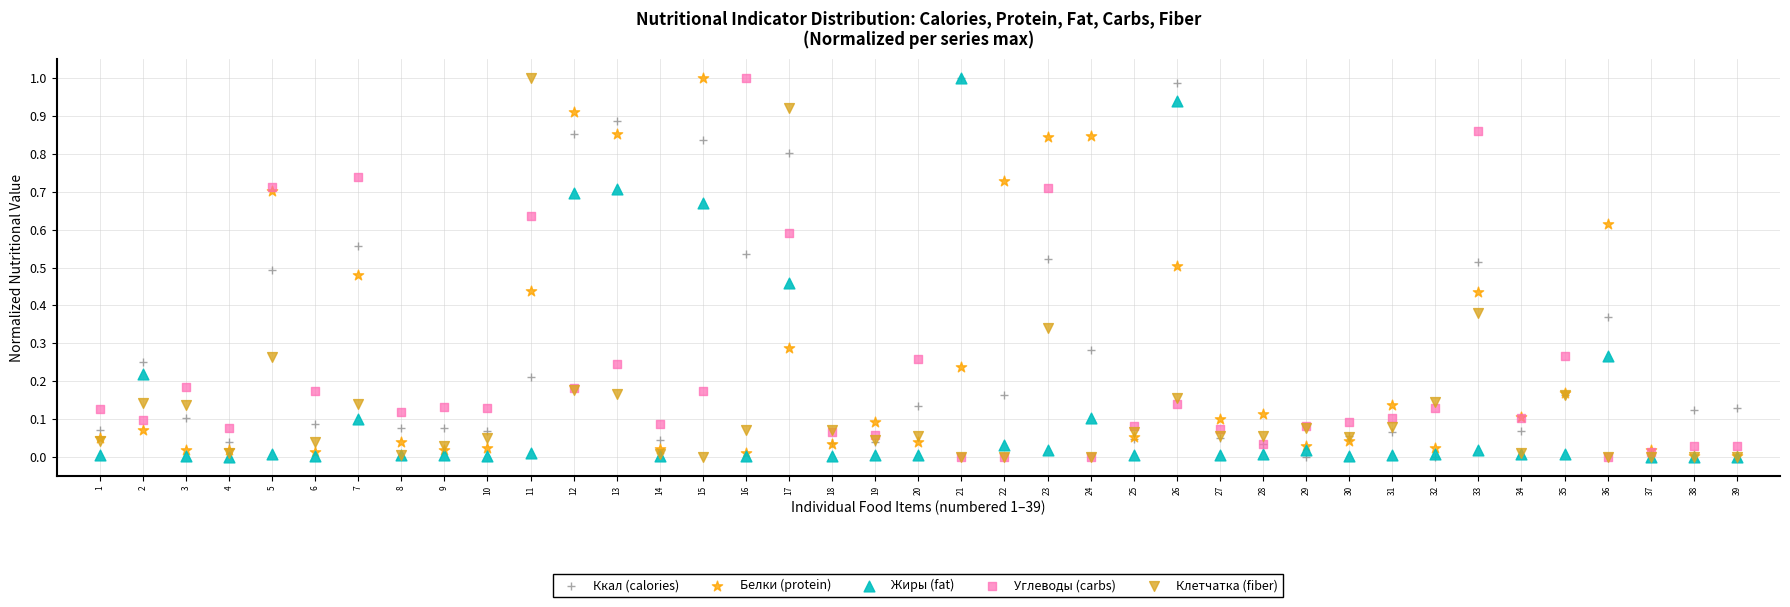

What are all the series names shown in the legend?

Ккал (calories), Белки (protein), Жиры (fat), Углеводы (carbs), Клетчатка (fiber)